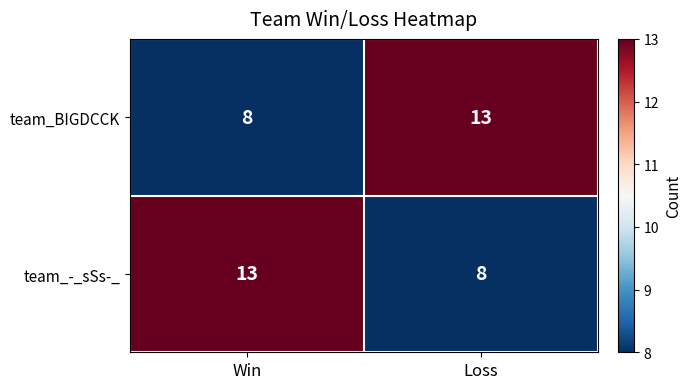

What is the maximum value for team_BIGDCCK?

13